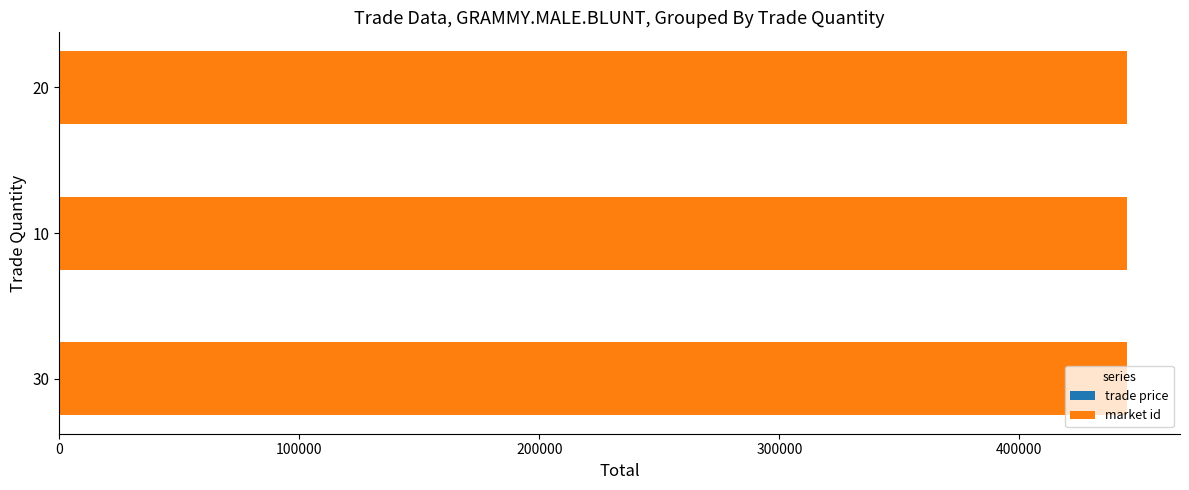

How many data points does each series have?

3